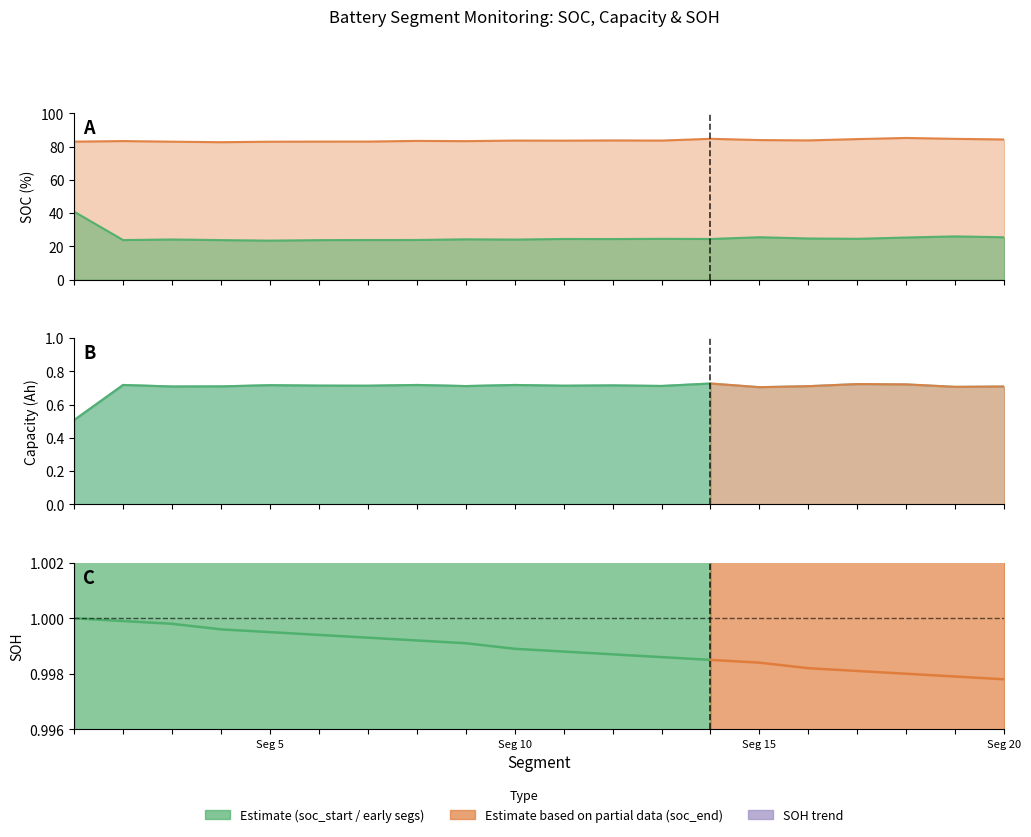

Which has a higher value, Seg 10 or Seg 5?

Seg 10